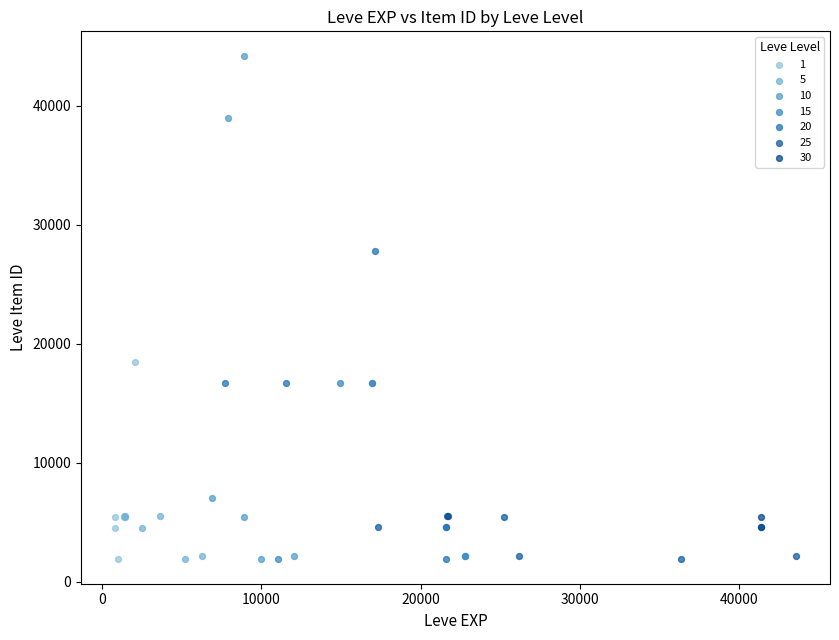

Which series has the largest Y range (max minus min)?

10